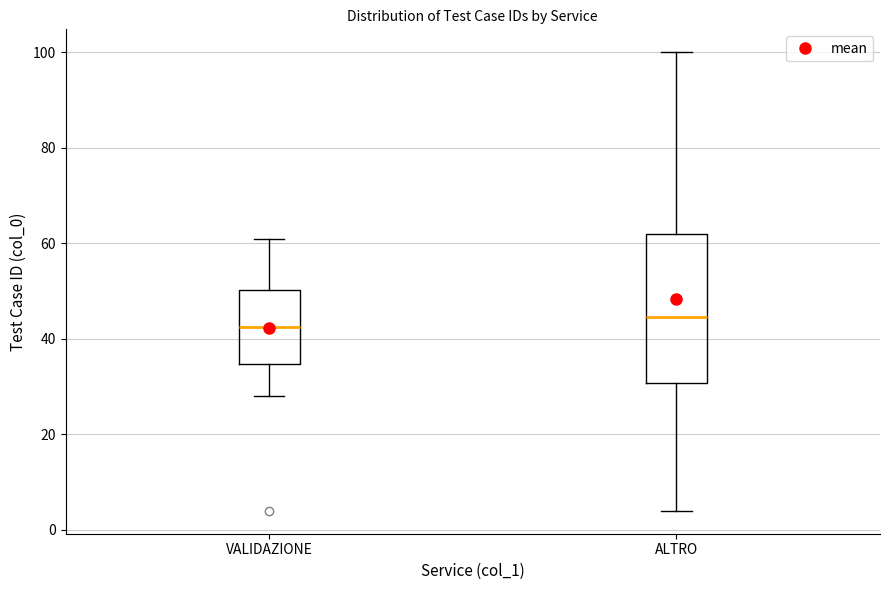

Reading left to right, transcribe this box plot: for each box, give where its median line is, the range the box spans, and where its two whiskers end, as read against the y-axis. The values are not printed on the chart, so give them approximately, as read against the axis.

VALIDAZIONE: median 42, box 34 to 50, whiskers 28 to 62
ALTRO: median 44, box 30 to 62, whiskers 4 to 100